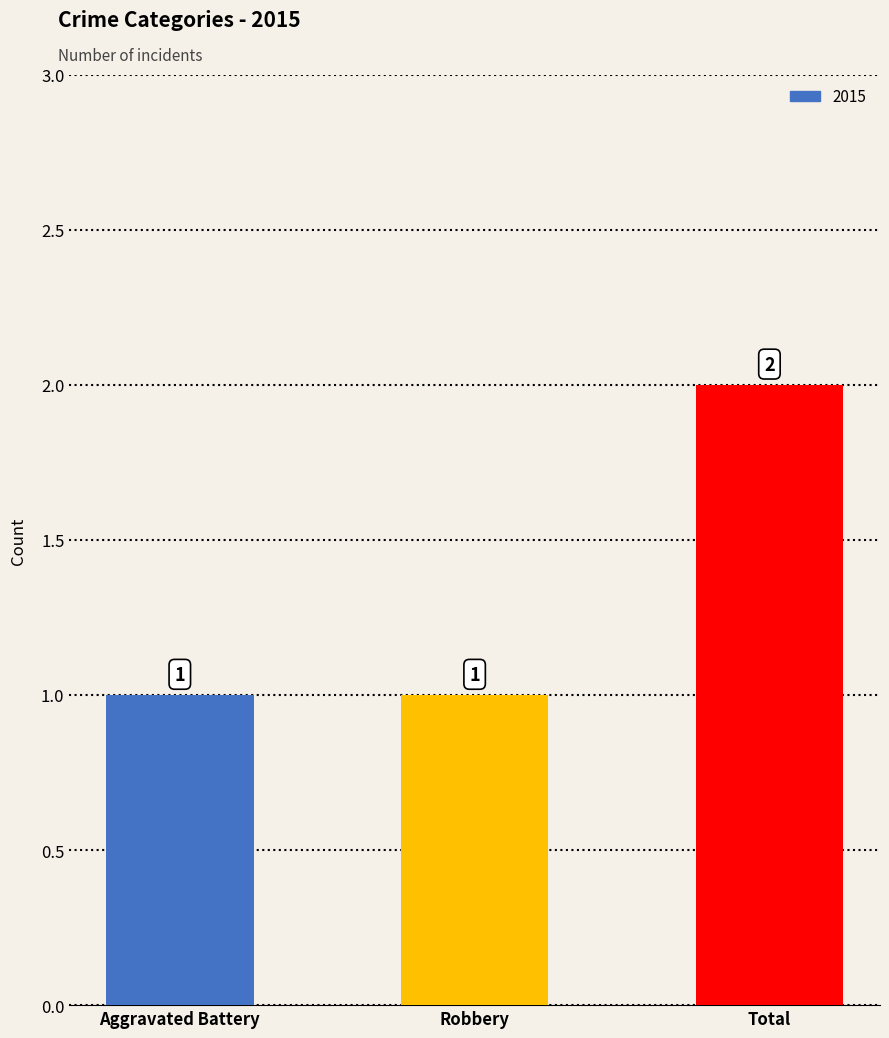

Are the bars grouped side by side (vs. stacked)?

No